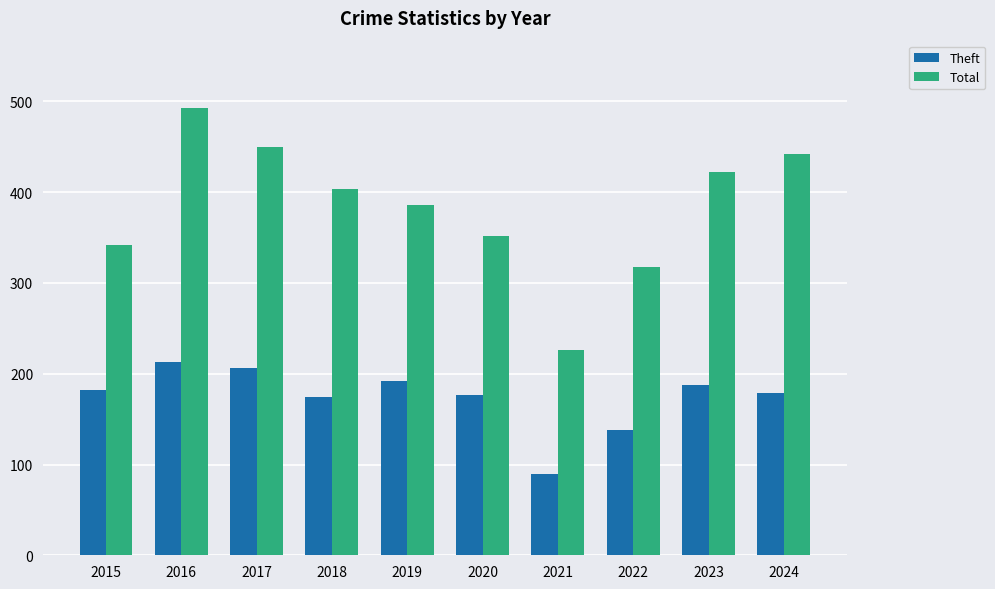

Which label corresponds to the largest value in the chart?

2016